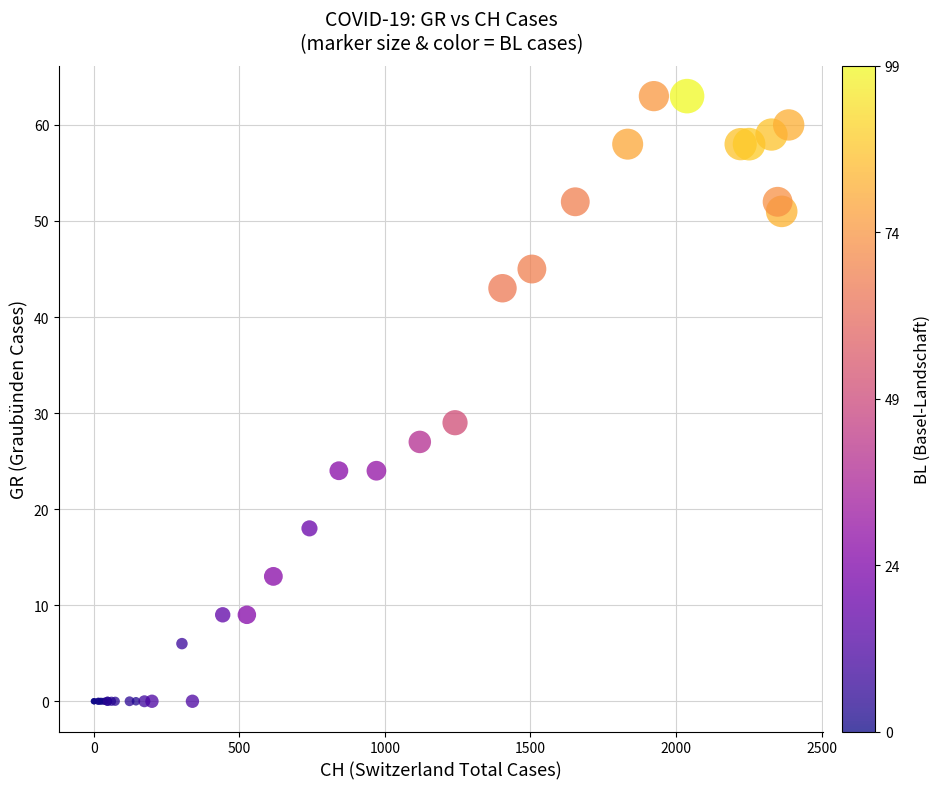

What Y value in the scatter plot is closest to 31?

29